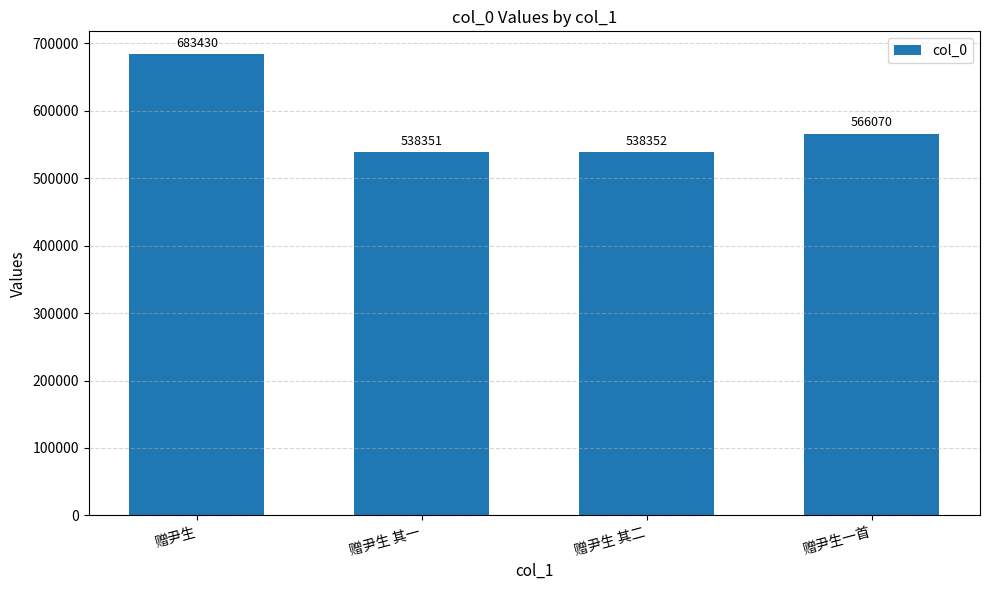

Reading left to right, list all the values displayed in this chart.

683430	538351	538352	566070